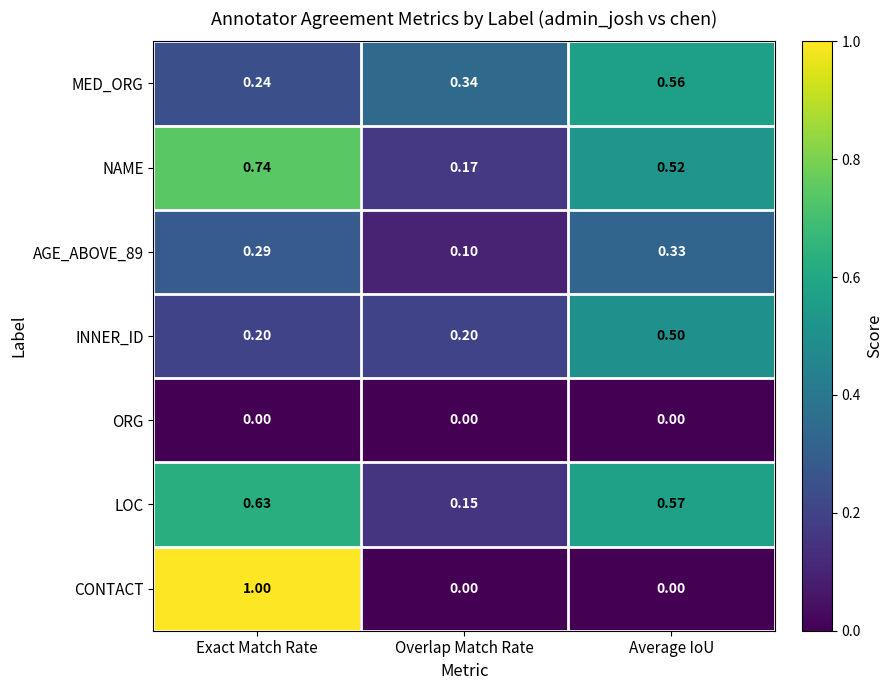

How many series are shown in this chart?

7